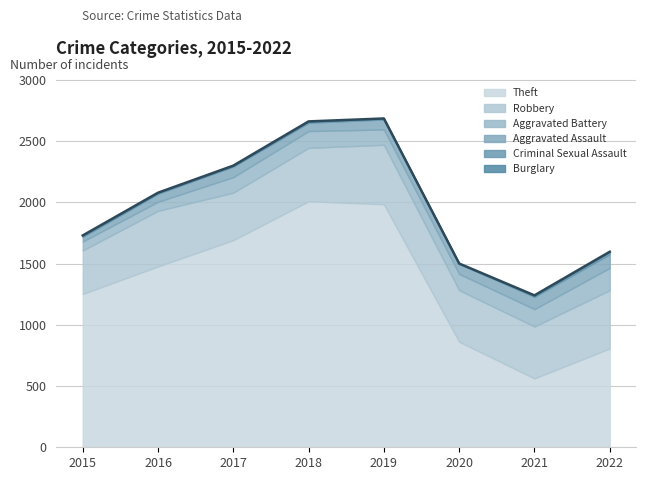

At which category is the sum across all series the highest?

2019